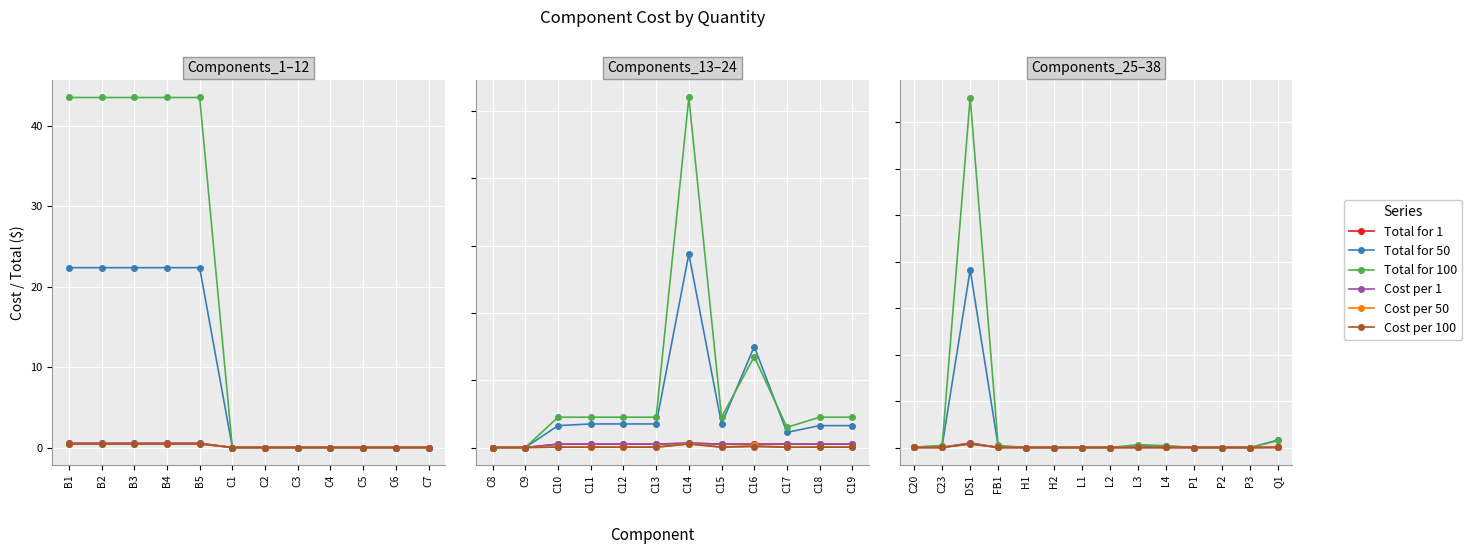

Is this an area chart (filled region under the line)?

No